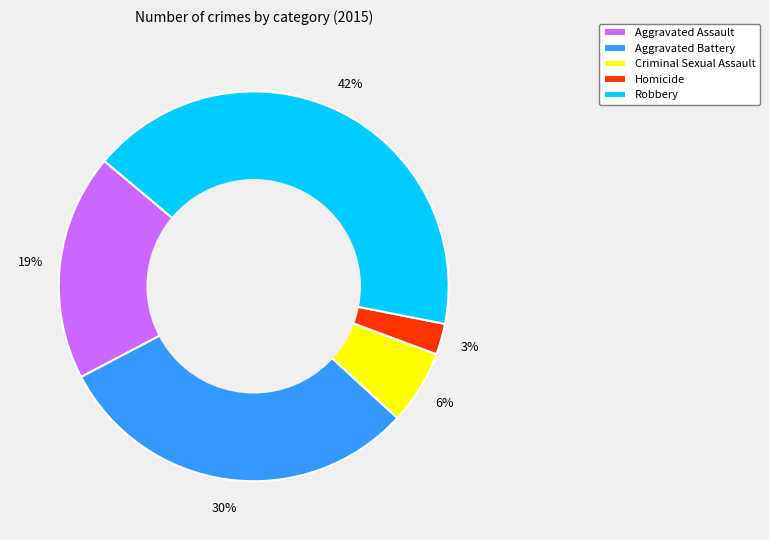

To the nearest percent, what percentage of the pie is Homicide?

3%